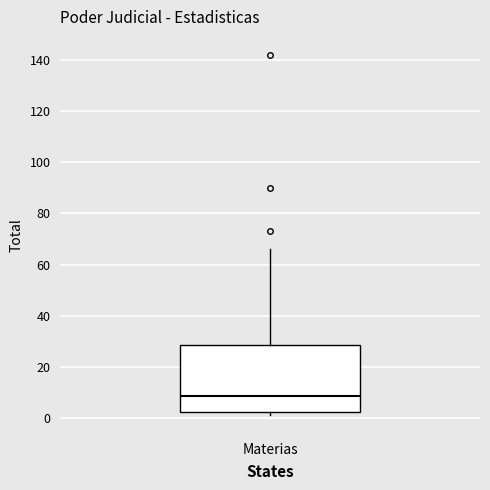

Where is the lower edge of the box for Materias on the y-axis? The values are not printed on the chart, so give them approximately, as read against the axis.

2